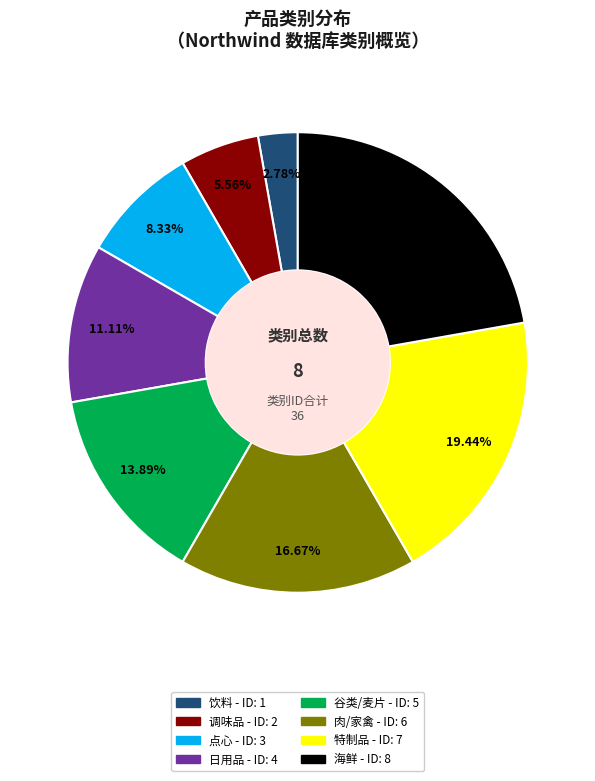

To the nearest percent, what is the combined percentage of 点心 and 调味品?

14%